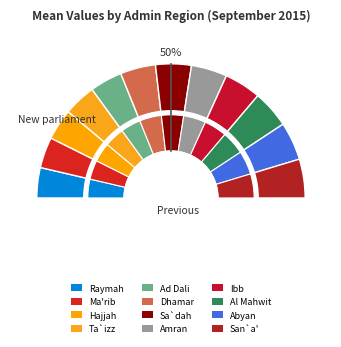

True or false: Abyan accounts for 1% of the total.

False